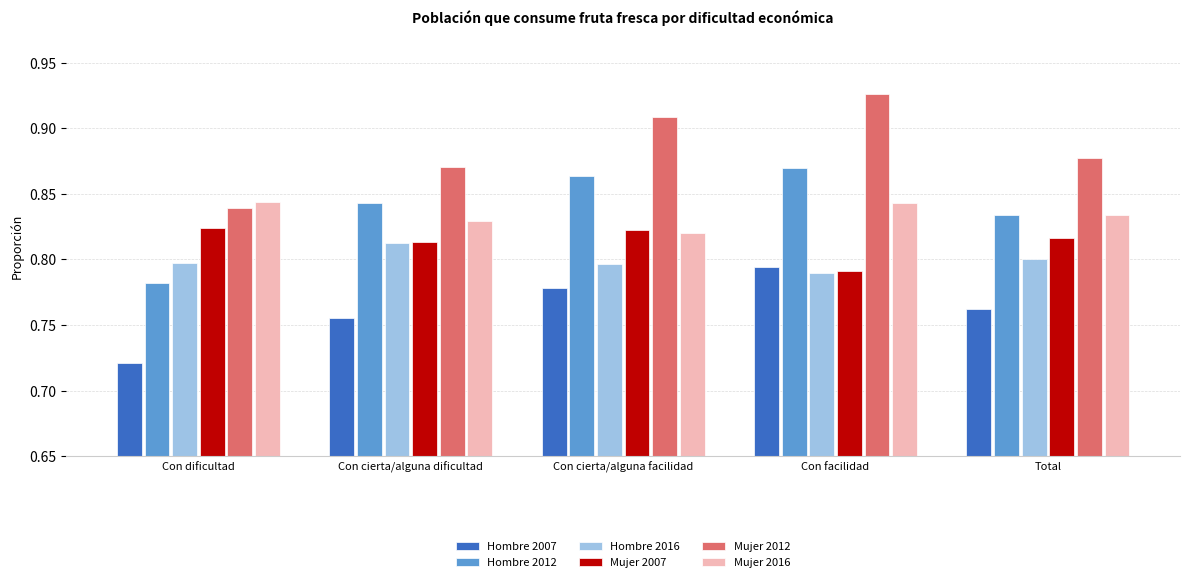

How many Hombre 2007 values are between 0 and 1?

5